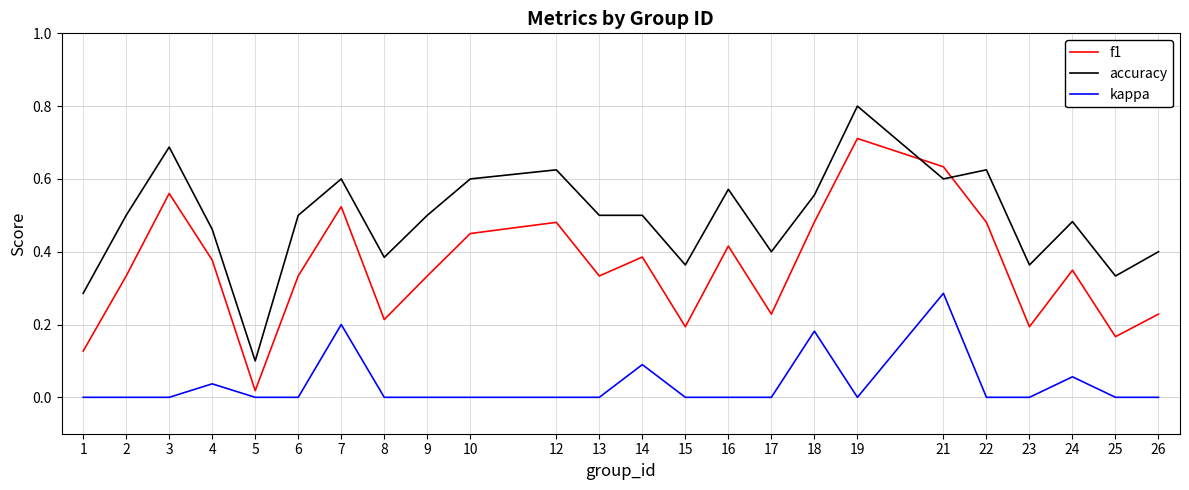

Which label corresponds to the largest value in the chart?

19